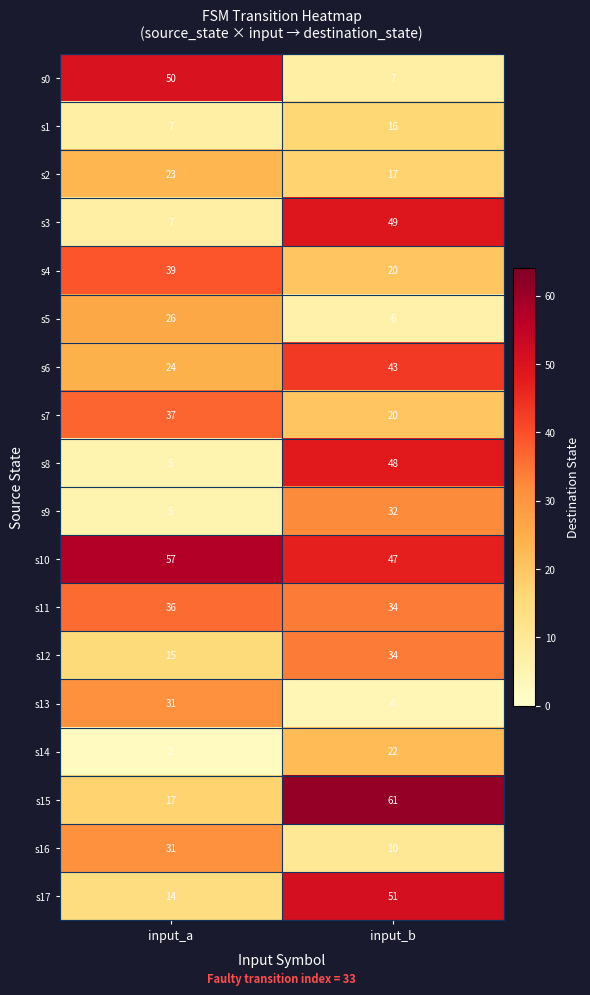

How many series are shown in this chart?

18